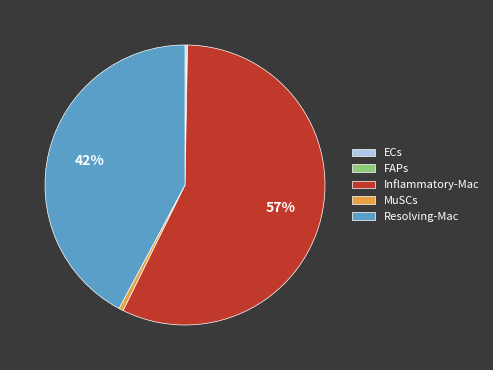

Between Inflammatory-Mac and Resolving-Mac, which is larger?

Inflammatory-Mac